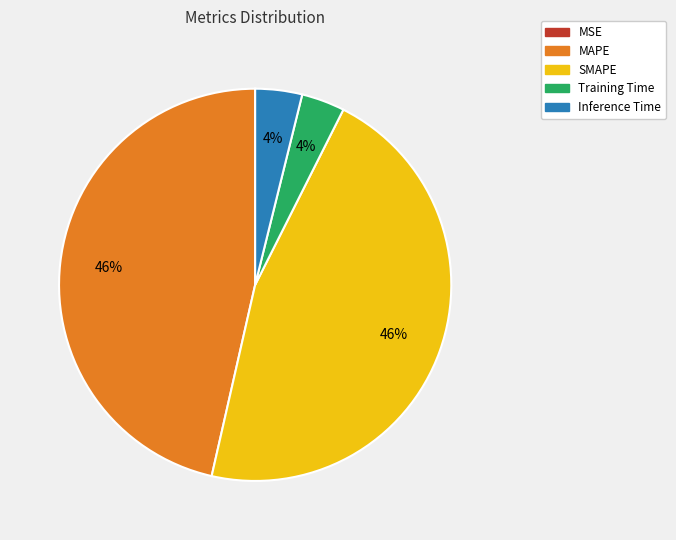

Which has a higher value, Inference Time or SMAPE?

SMAPE